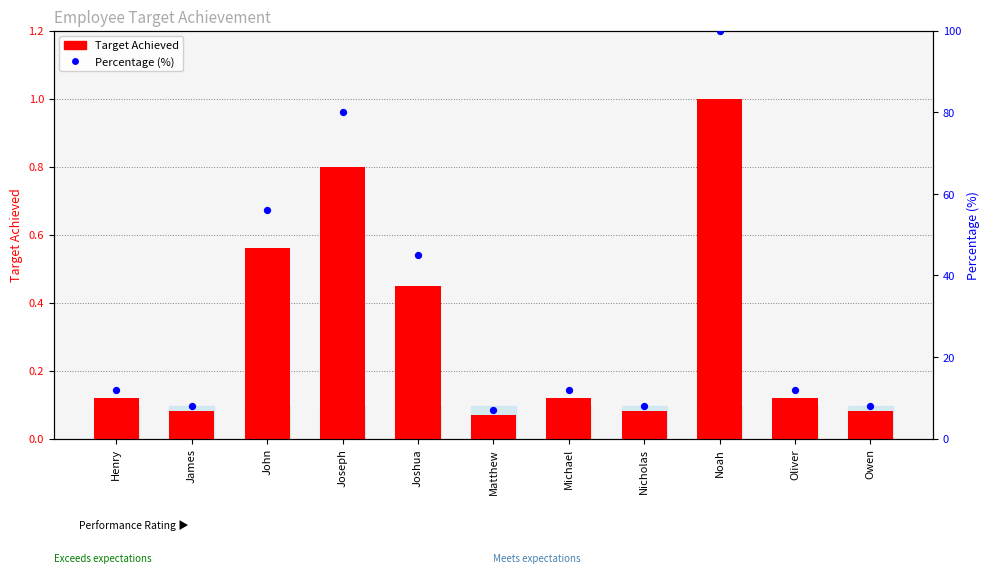

Is the value of Target Achieved at Joseph greater than the value of Percentage (%) at Oliver?

No